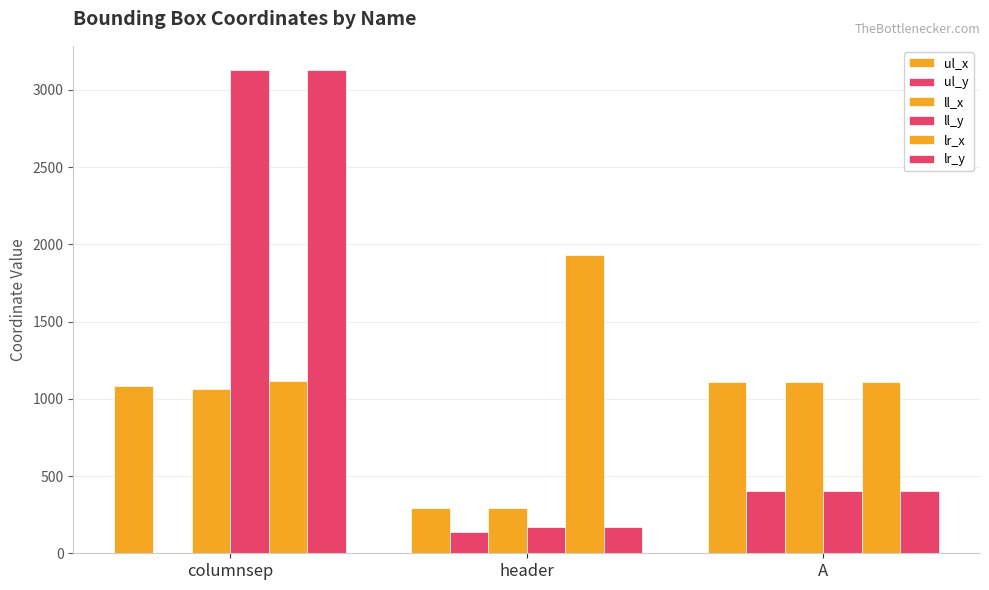

Are the bars horizontal?

No